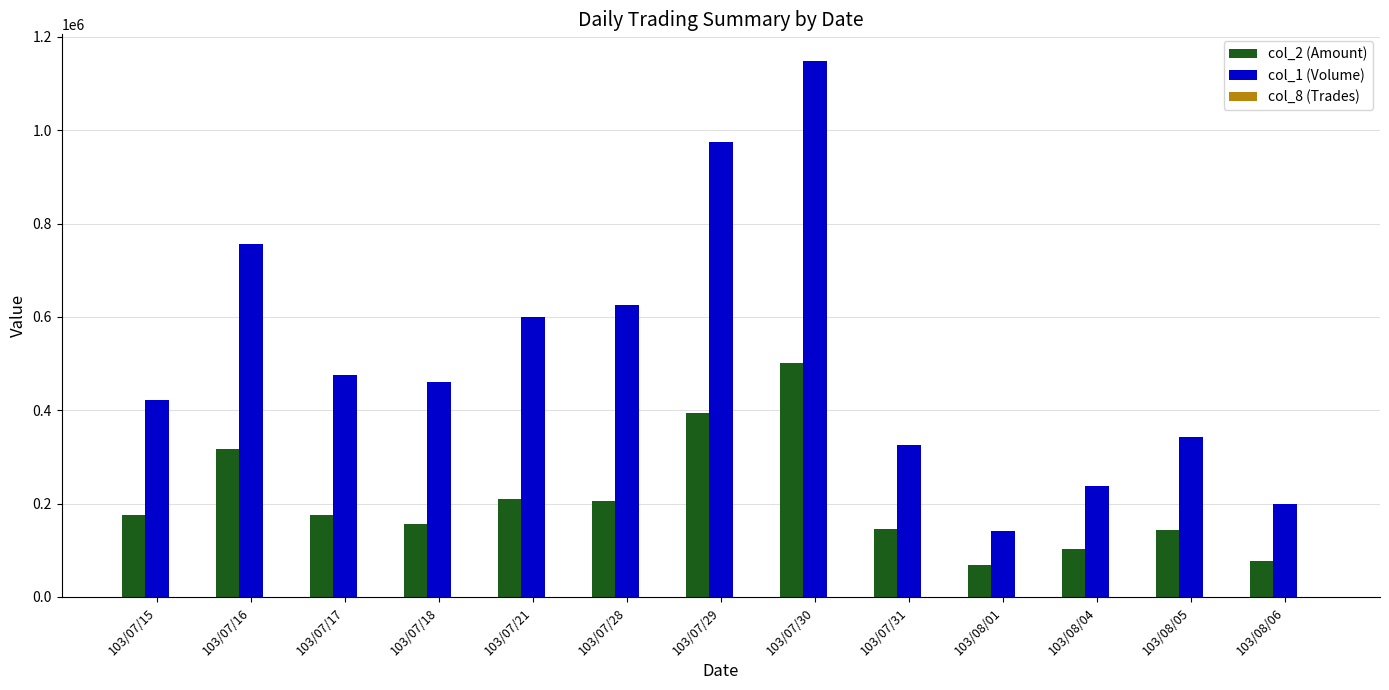

The value of col_2 (Amount) at 103/07/30 is 501340. True or false?

True